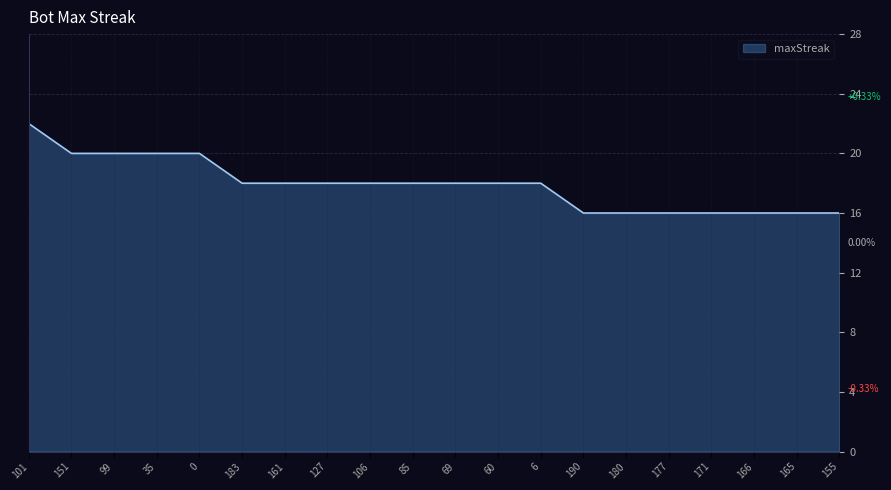

What is the approximate value at 60?

18